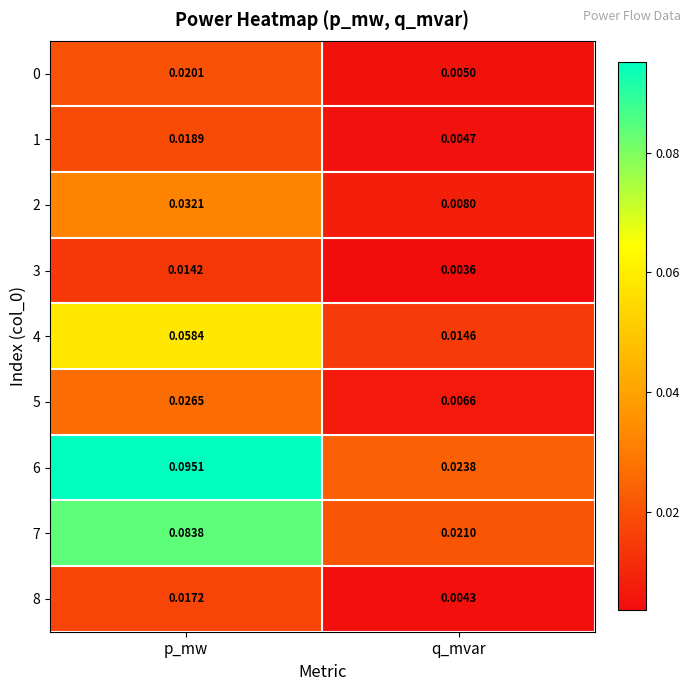

Is the value of 4 at p_mw greater than the value of 5 at p_mw?

Yes